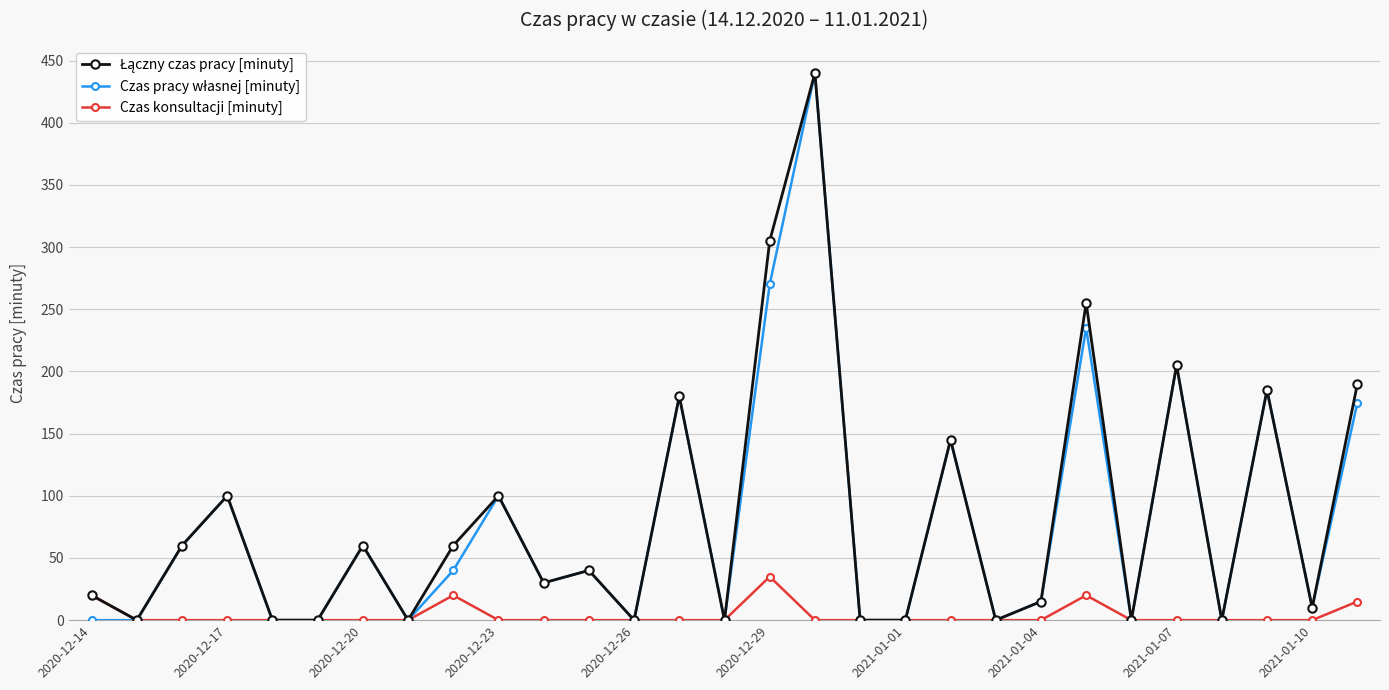

At how many categories does at least one series exceed 66?

10